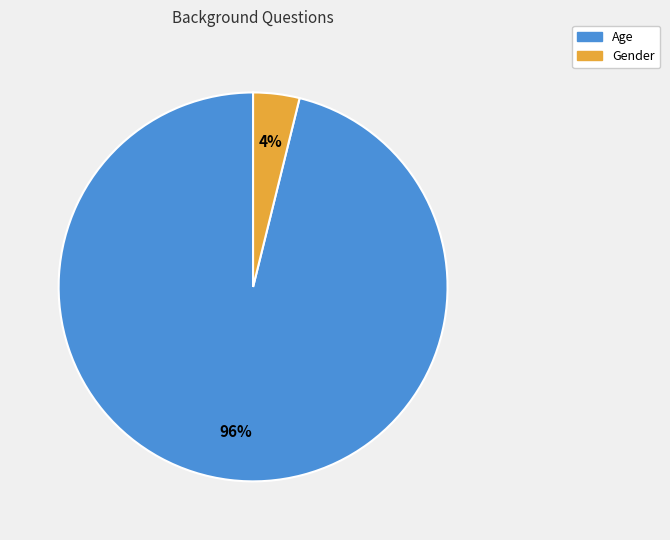

Do Age and Gender together represent more than half of the pie?

Yes